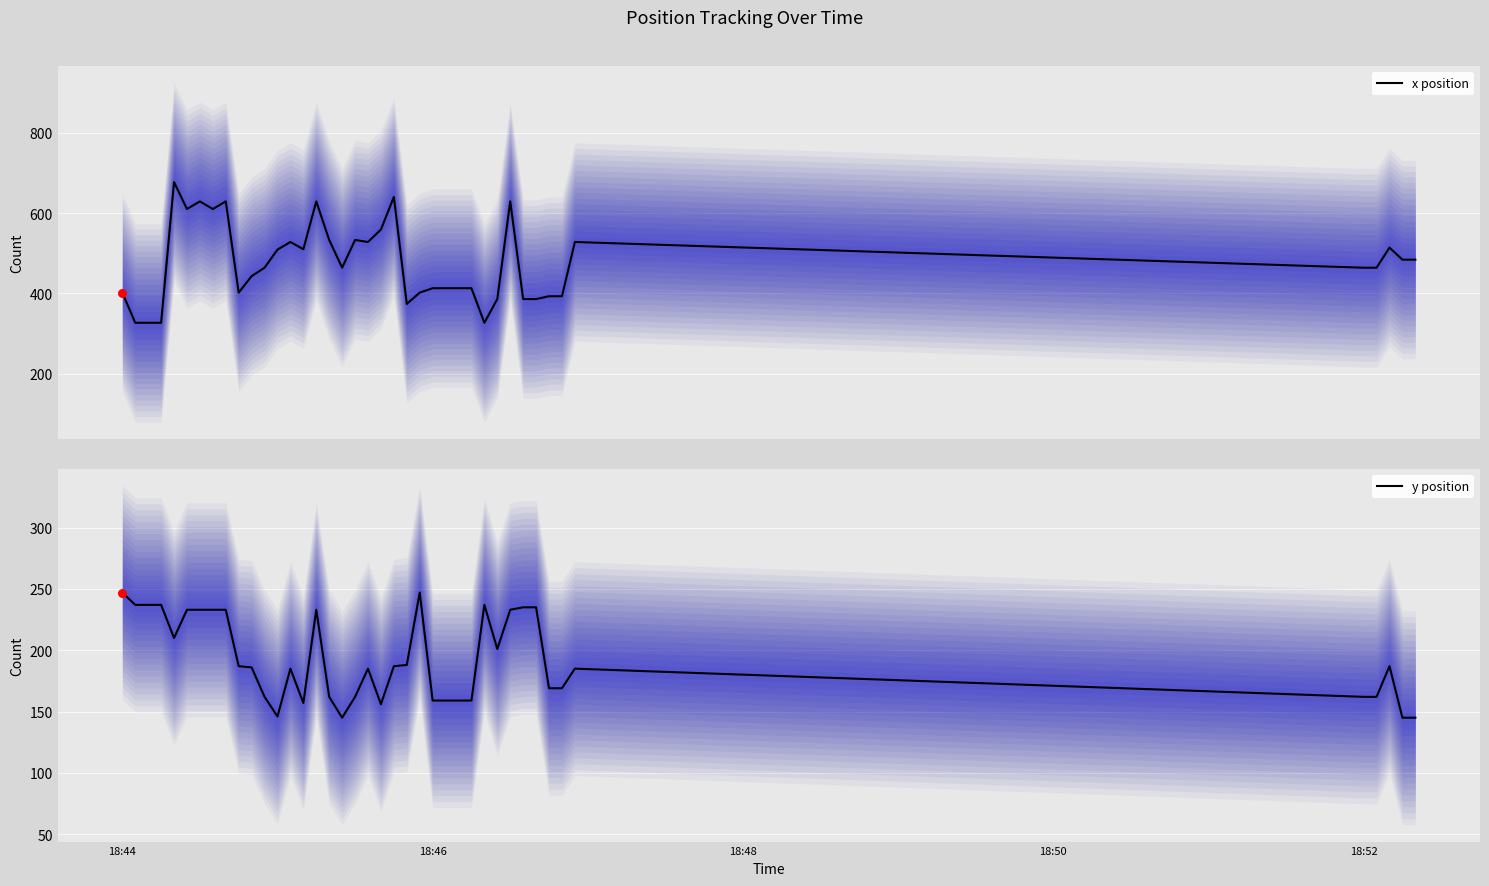

What are all the series names shown in the legend?

x position, y position